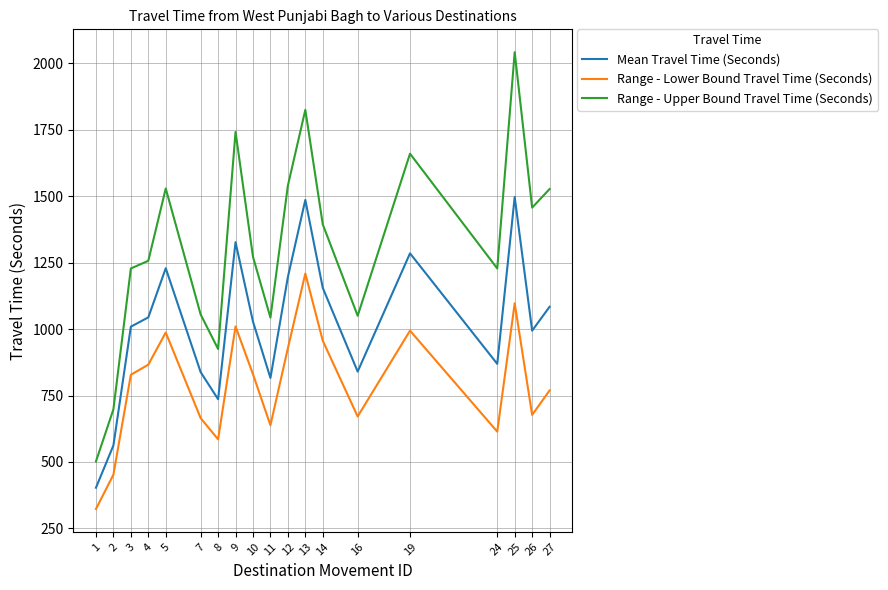

What is the difference between the Range - Upper Bound Travel Time (Seconds) values at 13 and 9?

83